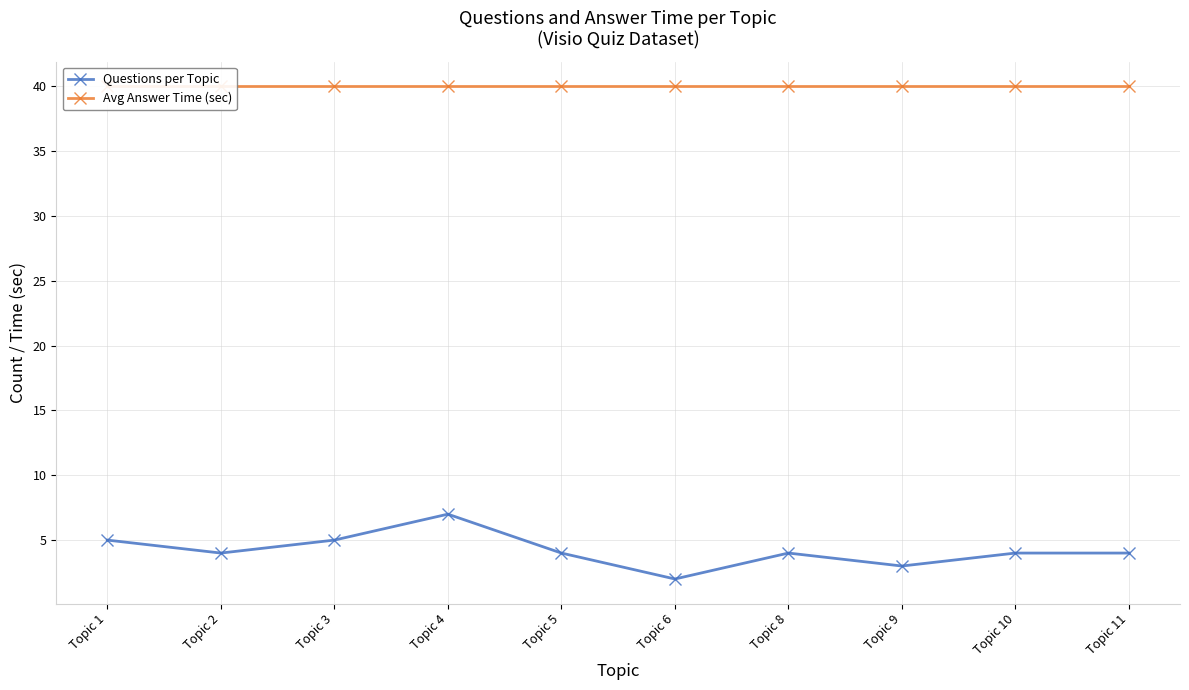

What is the lowest value of the Questions per Topic series?

2